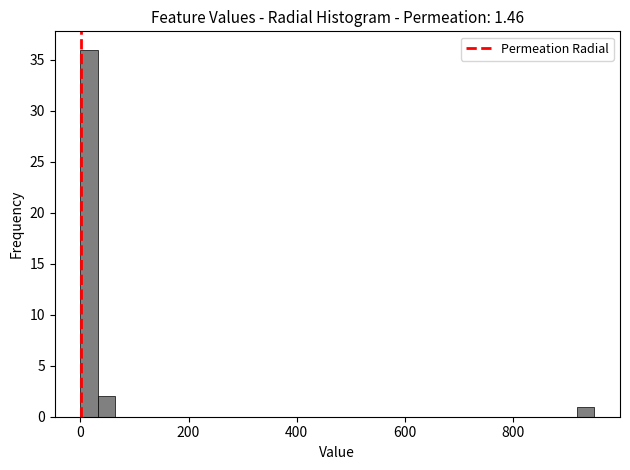

Around what value on the x-axis is the tallest bar? Give the approximate position of its centre, as read against the axis.

20